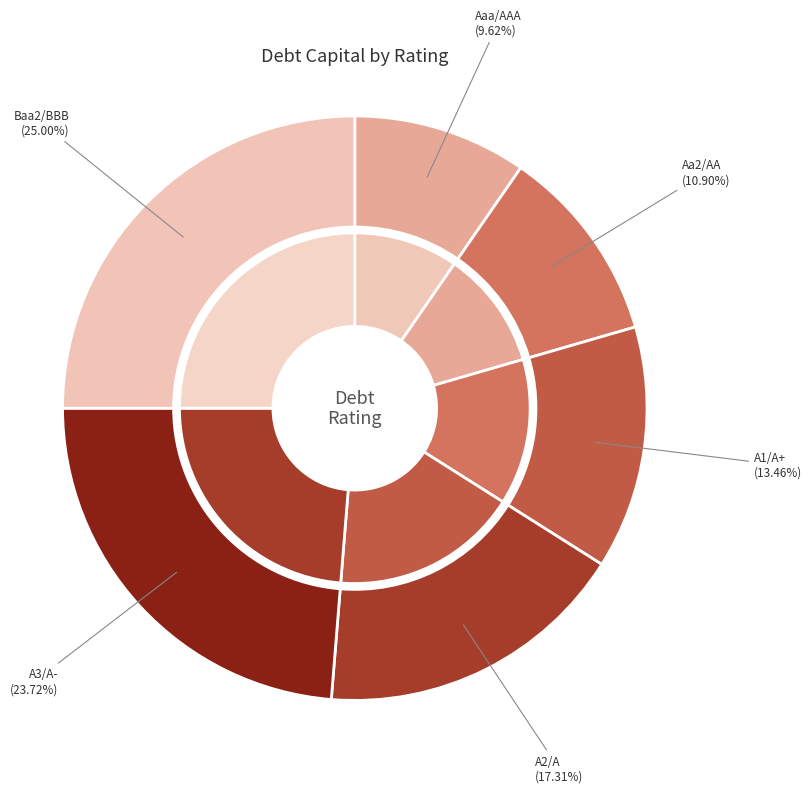

Is A1/A+ the majority of the pie?

No